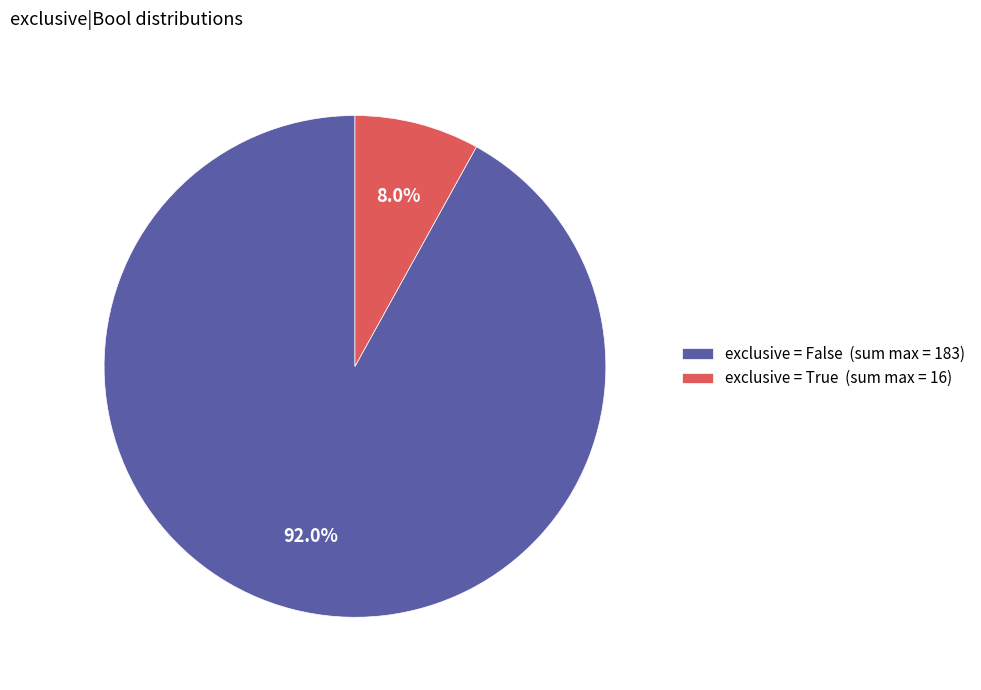

Is there a majority slice in this chart?

Yes